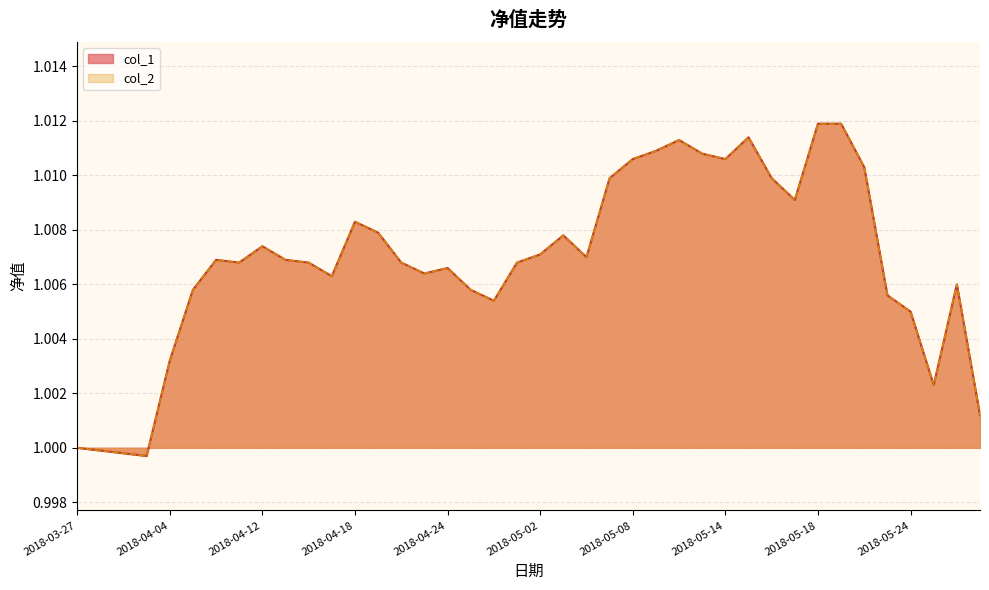

Reading left to right, list all the values displayed in this chart.

col_1: 2018-03-27=1.0	2018-03-30=1.0	2018-04-02=1.0	2018-04-03=1.0	2018-04-04=1.0	2018-04-09=1.0	2018-04-10=1.0	2018-04-11=1.0	2018-04-12=1.0	2018-04-13=1.0	2018-04-16=1.0	2018-04-17=1.0	2018-04-18=1.0	2018-04-19=1.0	2018-04-20=1.0	2018-04-23=1.0	2018-04-24=1.0	2018-04-25=1.0	2018-04-26=1.0	2018-04-27=1.0	2018-05-02=1.0	2018-05-03=1.0	2018-05-04=1.0	2018-05-07=1.0	2018-05-08=1.0	2018-05-09=1.0	2018-05-10=1.0	2018-05-11=1.0	2018-05-14=1.0	2018-05-15=1.0	2018-05-16=1.0	2018-05-17=1.0	2018-05-18=1.0	2018-05-21=1.0	2018-05-22=1.0	2018-05-23=1.0	2018-05-24=1.0	2018-05-25=1.0	2018-05-28=1.0	2018-05-29=1.0
col_2: 2018-03-27=1.0	2018-03-30=1.0	2018-04-02=1.0	2018-04-03=1.0	2018-04-04=1.0	2018-04-09=1.0	2018-04-10=1.0	2018-04-11=1.0	2018-04-12=1.0	2018-04-13=1.0	2018-04-16=1.0	2018-04-17=1.0	2018-04-18=1.0	2018-04-19=1.0	2018-04-20=1.0	2018-04-23=1.0	2018-04-24=1.0	2018-04-25=1.0	2018-04-26=1.0	2018-04-27=1.0	2018-05-02=1.0	2018-05-03=1.0	2018-05-04=1.0	2018-05-07=1.0	2018-05-08=1.0	2018-05-09=1.0	2018-05-10=1.0	2018-05-11=1.0	2018-05-14=1.0	2018-05-15=1.0	2018-05-16=1.0	2018-05-17=1.0	2018-05-18=1.0	2018-05-21=1.0	2018-05-22=1.0	2018-05-23=1.0	2018-05-24=1.0	2018-05-25=1.0	2018-05-28=1.0	2018-05-29=1.0